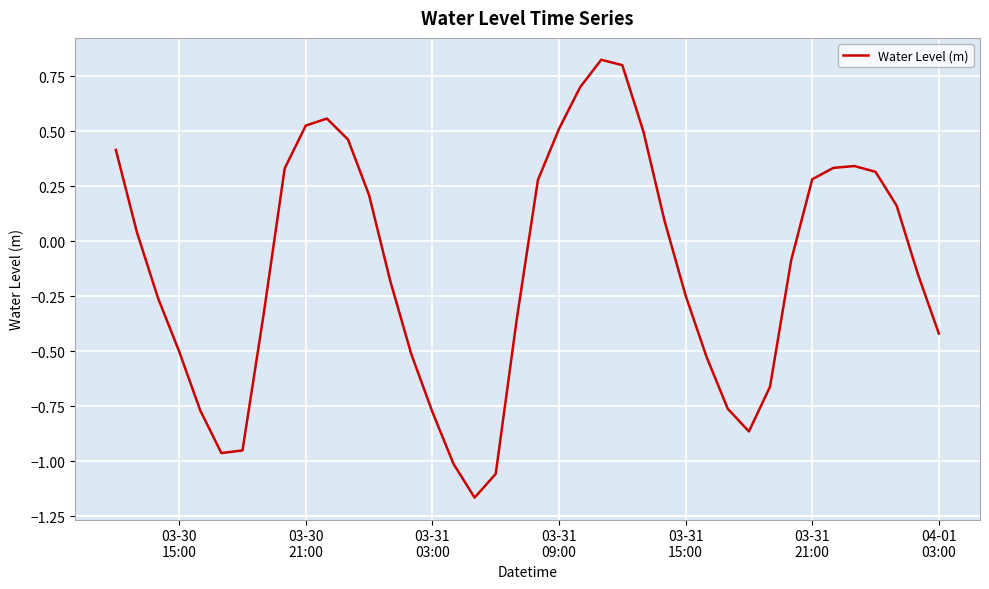

What is the sum of all values?

-4.9